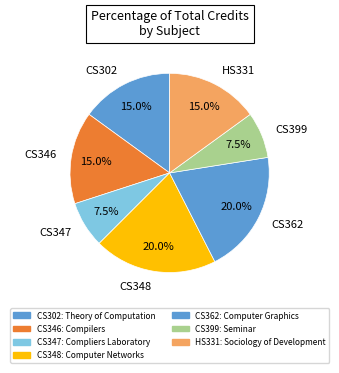

Is there any slice that represents more than half of the pie?

No